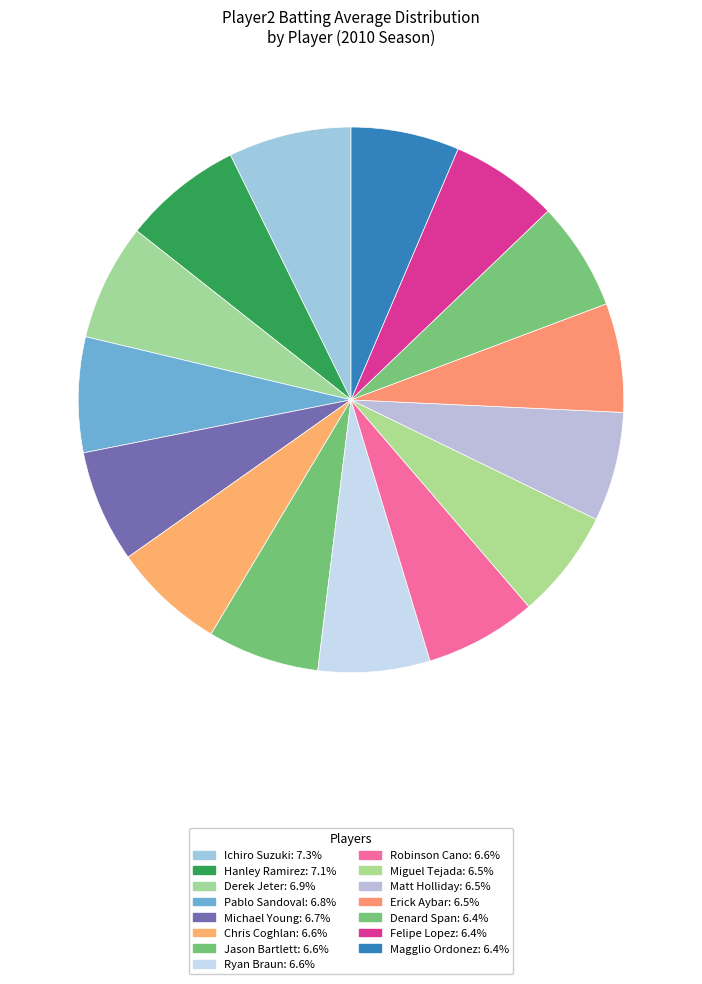

How many slices are in this pie chart?

15